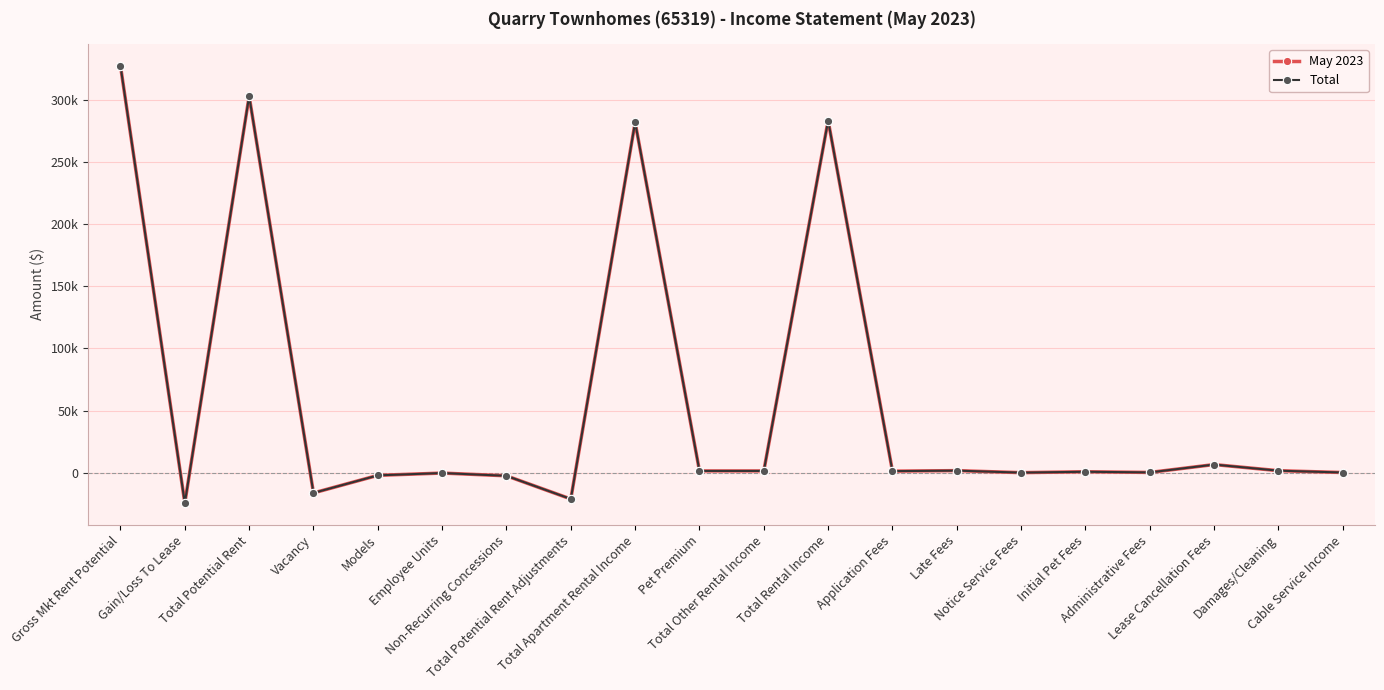

At how many categories does at least one series exceed 157893?

4